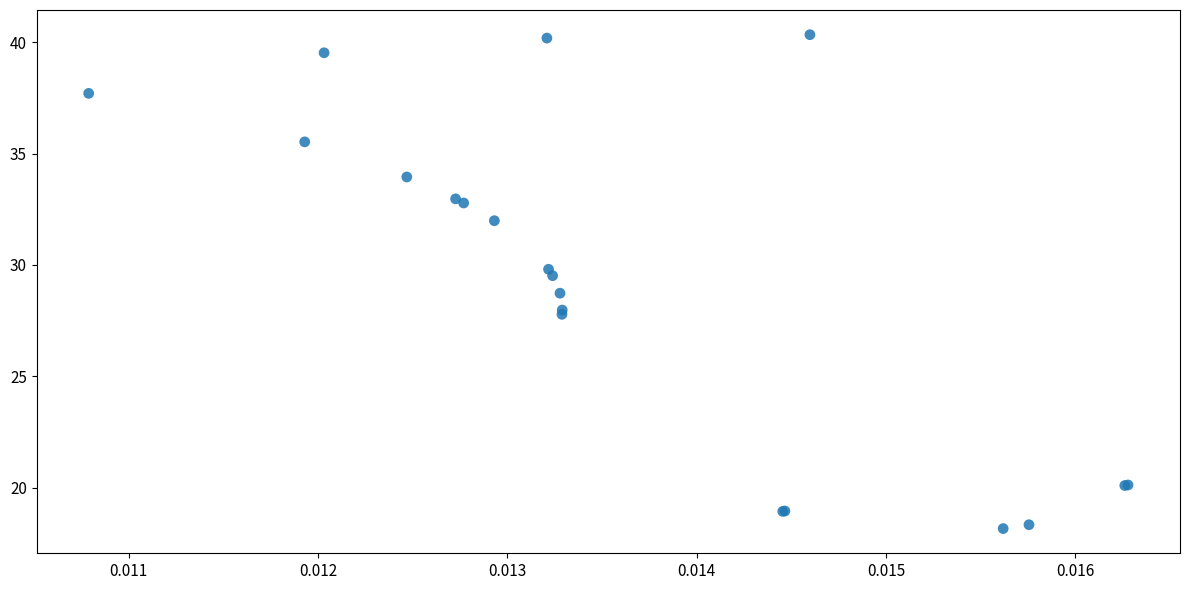

What Y value in the scatter plot is closest to 29?

28.7